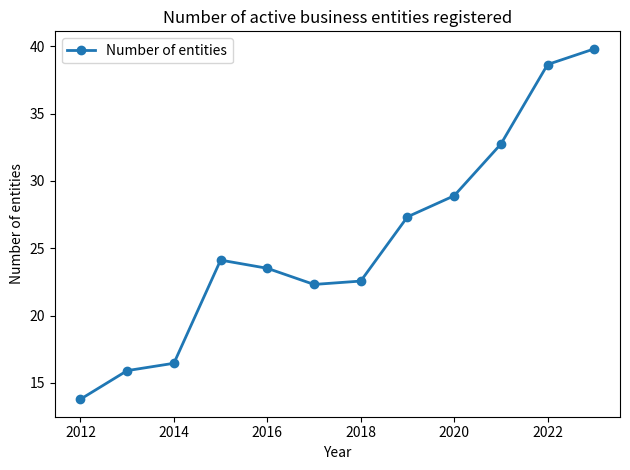

Count the number of data series in this chart.

1